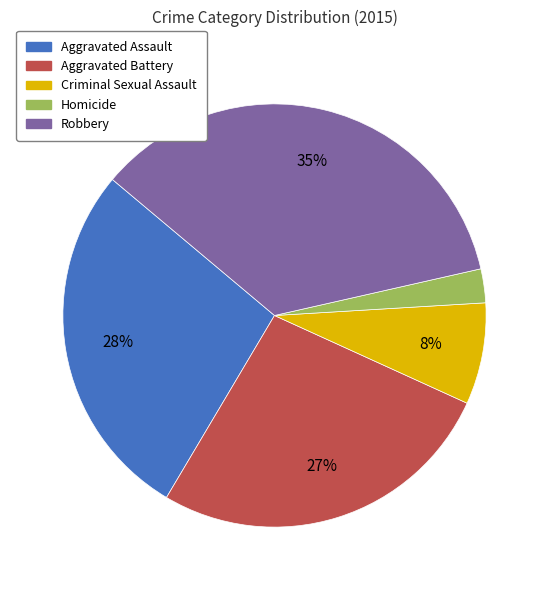

Is there a majority slice in this chart?

No